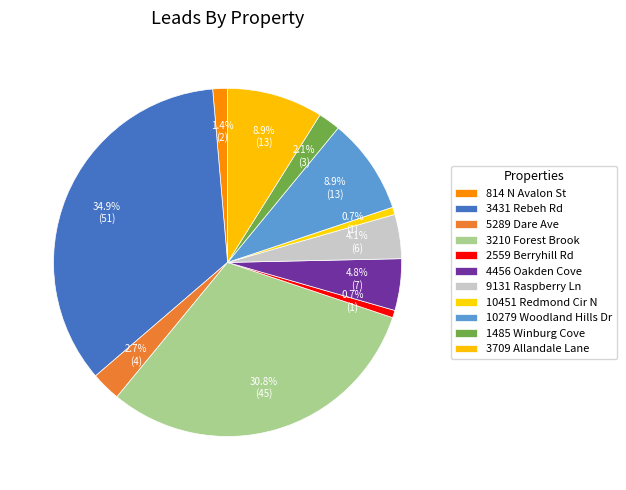

How many slices are in this pie chart?

11